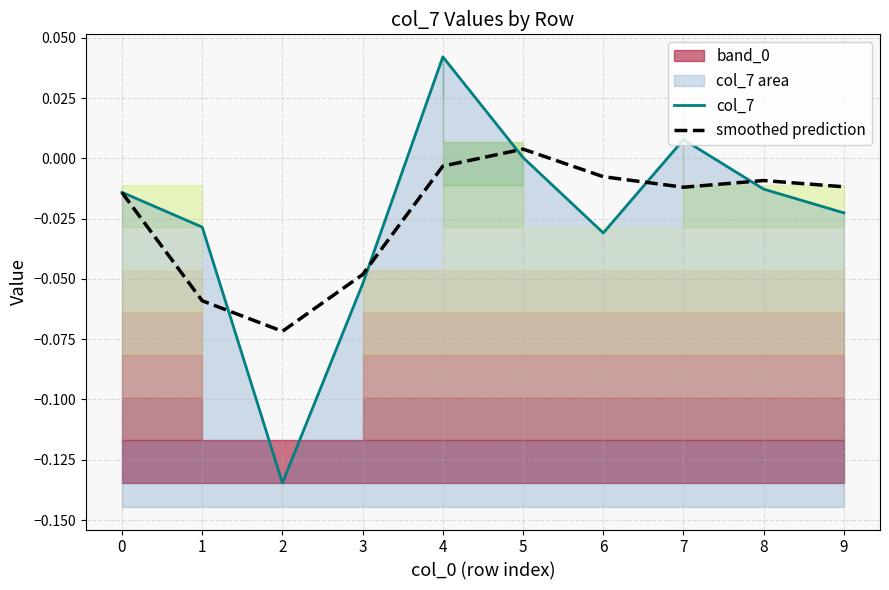

How many data points in smoothed prediction are less than 0?

9